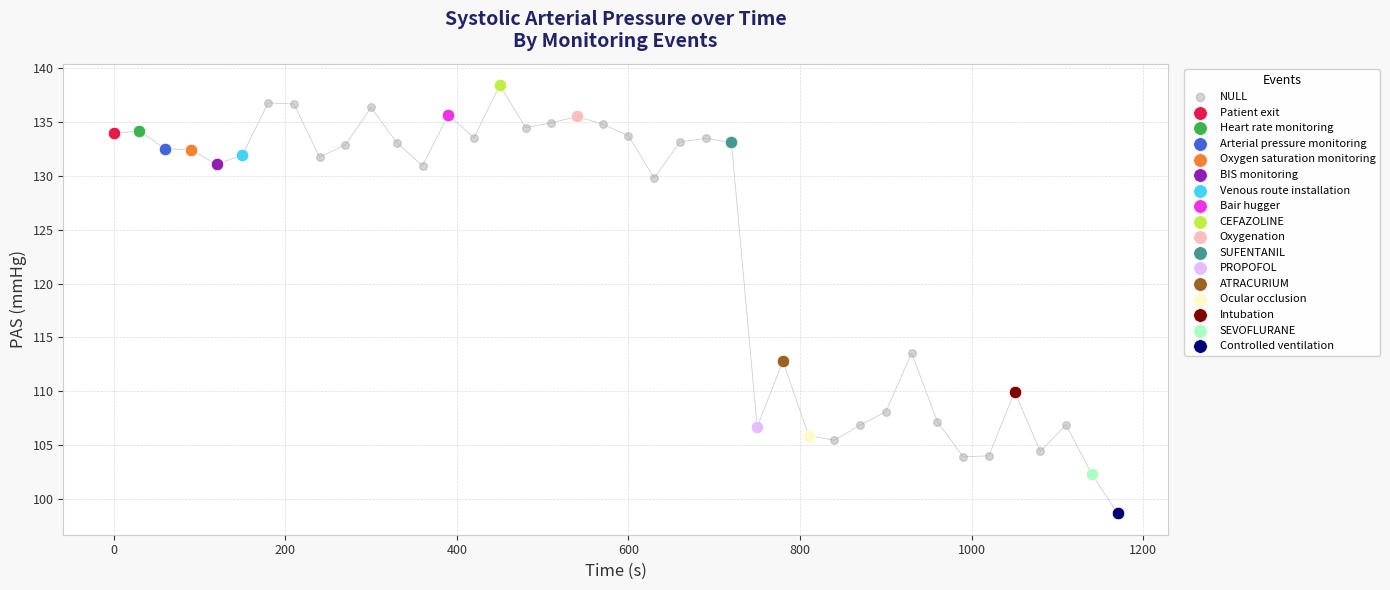

What are all the series names shown in the legend?

NULL, Patient exit, Heart rate monitoring, Arterial pressure monitoring, Oxygen saturation monitoring, BIS monitoring, Venous route installation, Bair hugger, CEFAZOLINE, Oxygenation, SUFENTANIL, PROPOFOL, ATRACURIUM, Ocular occlusion, Intubation, SEVOFLURANE, Controlled ventilation